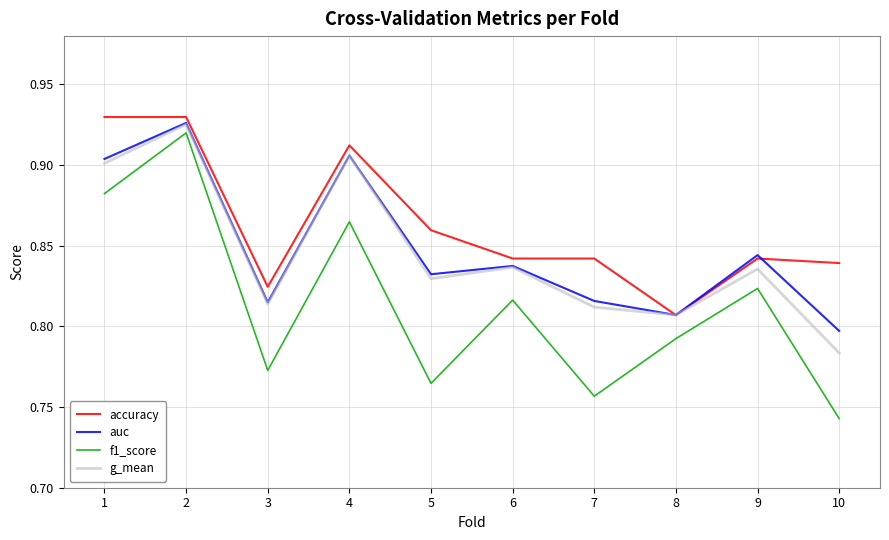

True or false: f1_score and accuracy cross at least once.

False